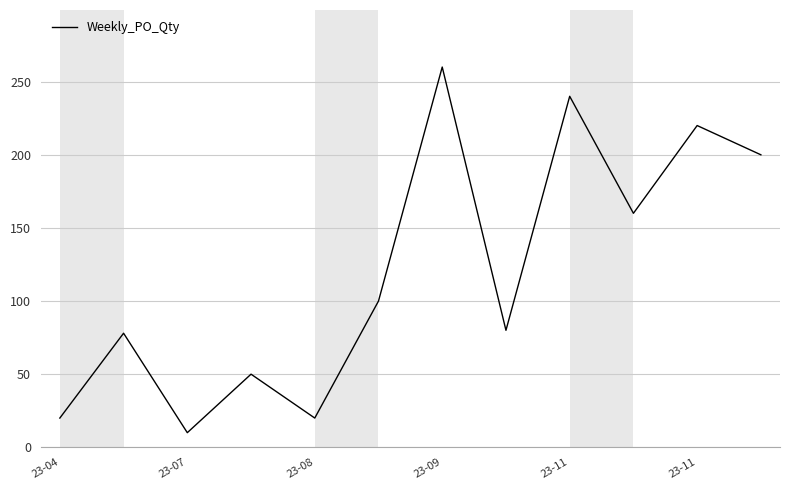

What is the difference between the maximum and minimum values?

250